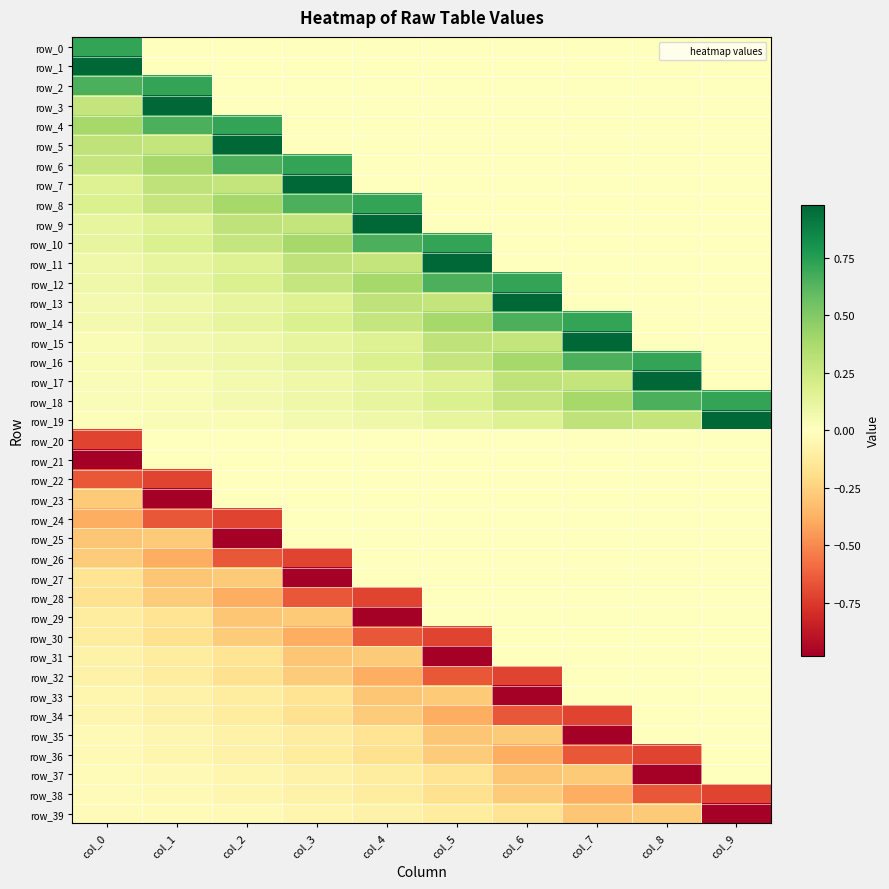

What is the minimum value for row_31?

-1.0